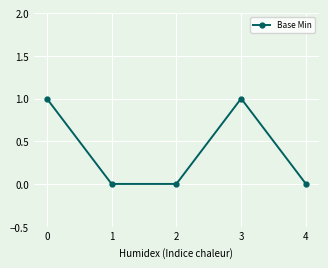

Count the number of categories in the chart.

5